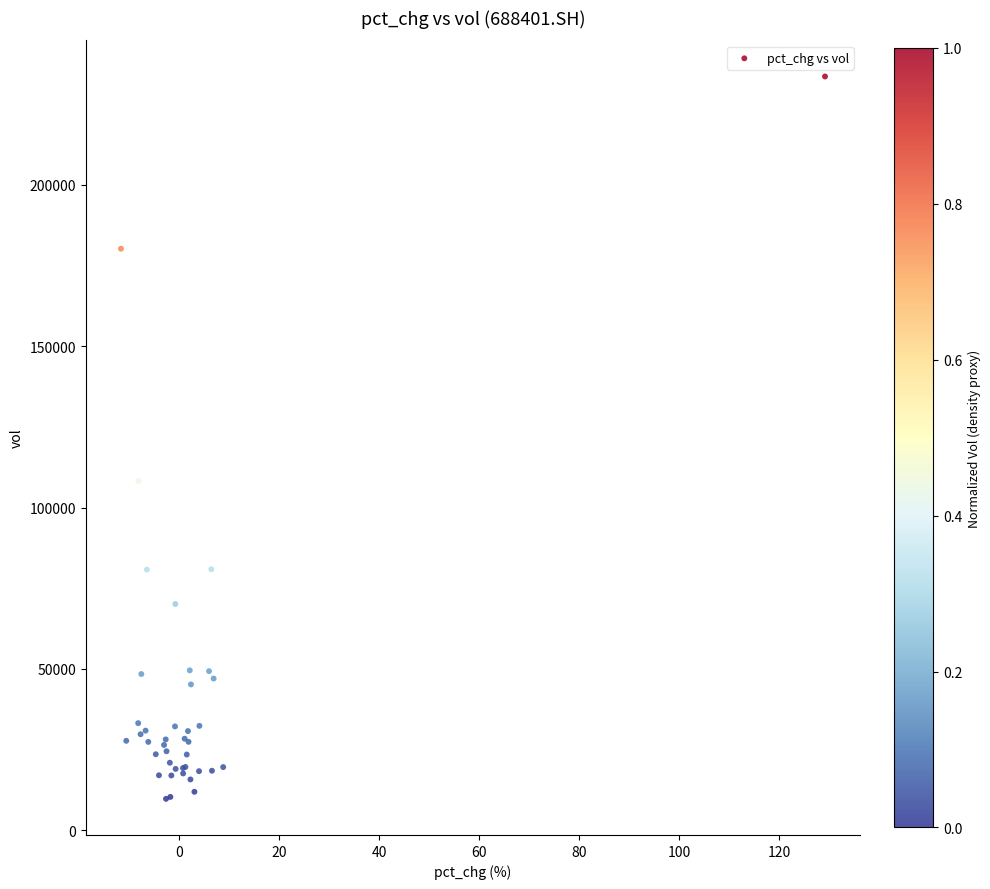

What Y value in the scatter plot is closest to 121631?

108210.3